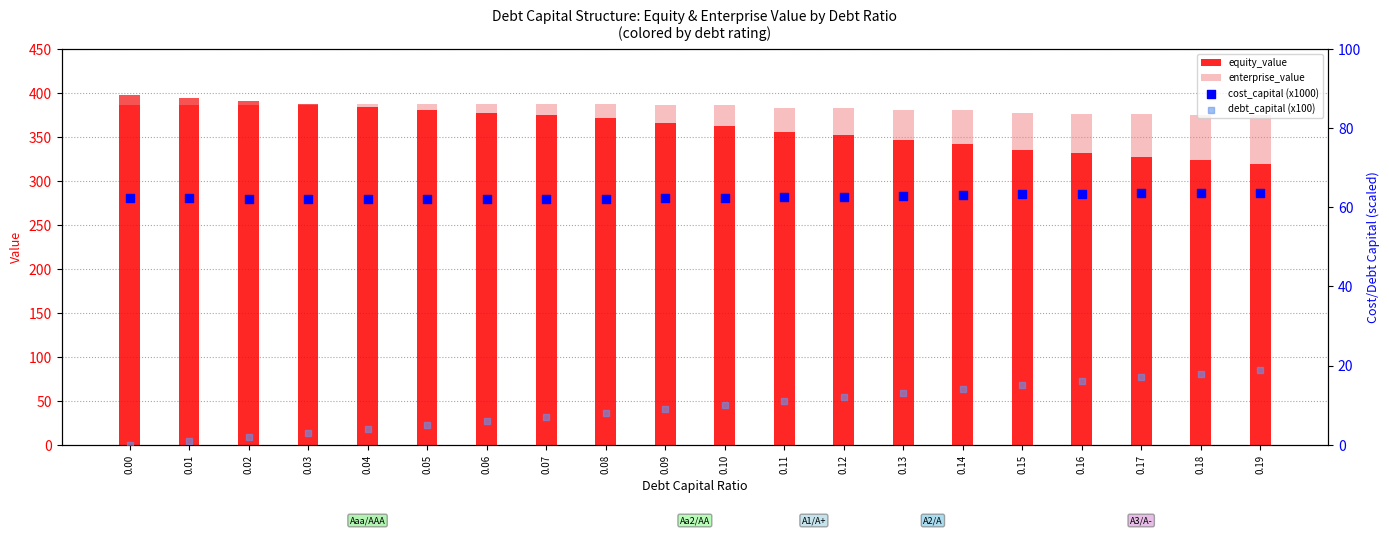

What are all the series names shown in the legend?

equity_value, enterprise_value, cost_capital (x1000), debt_capital (x100)